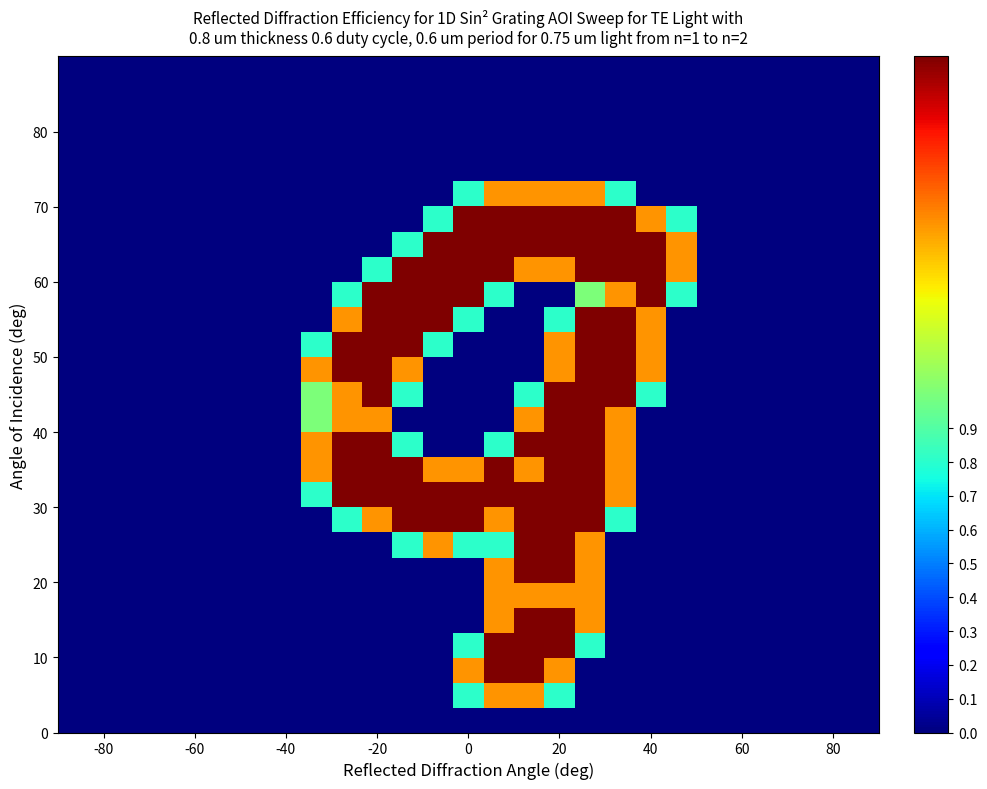

How many distinct data groups are displayed?

27